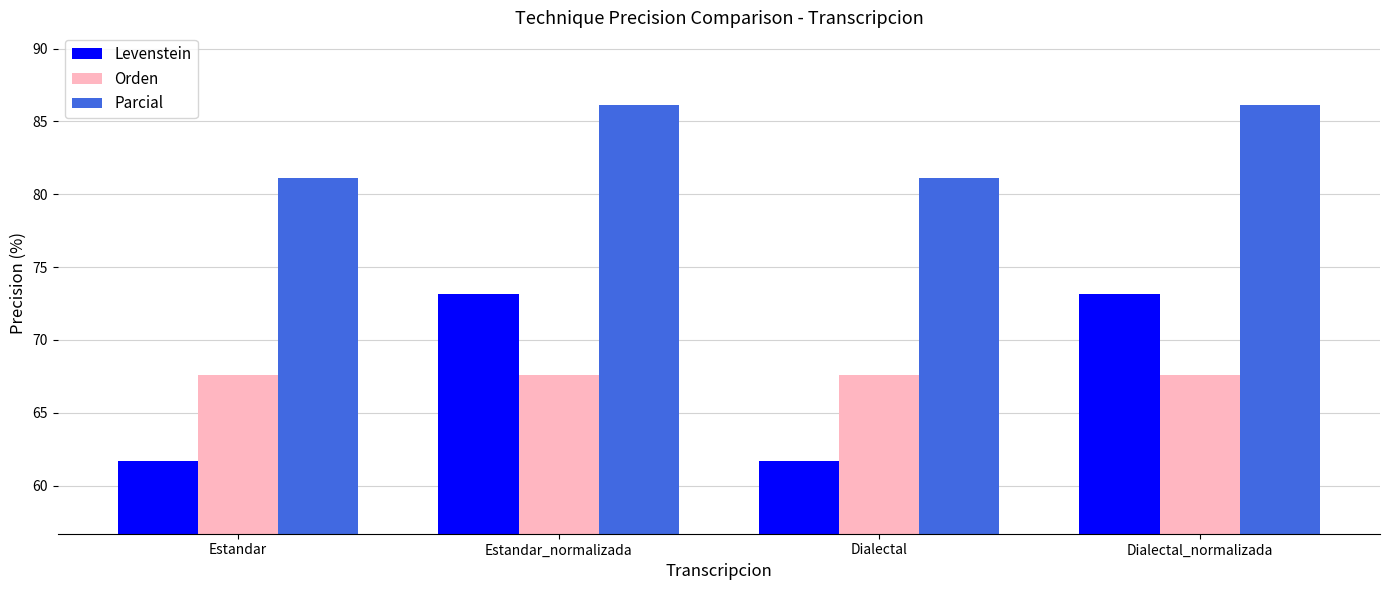

What is the total value across all series at Dialectal_normalizada?

226.8